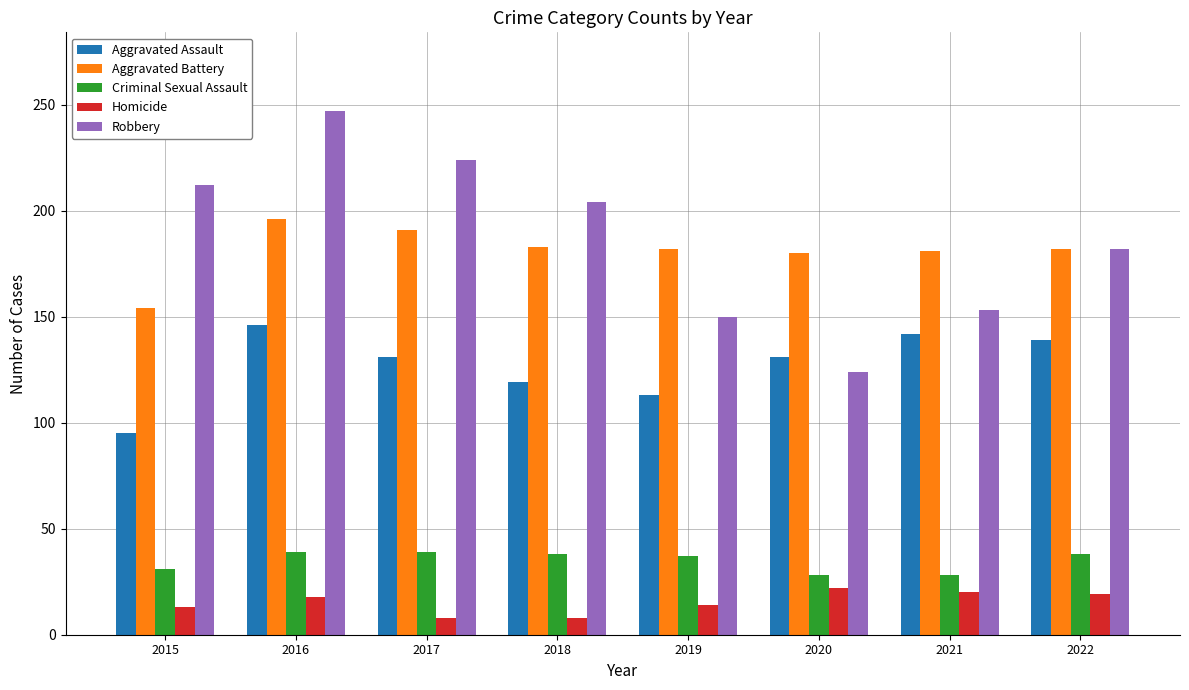

How many groups of bars are there?

8